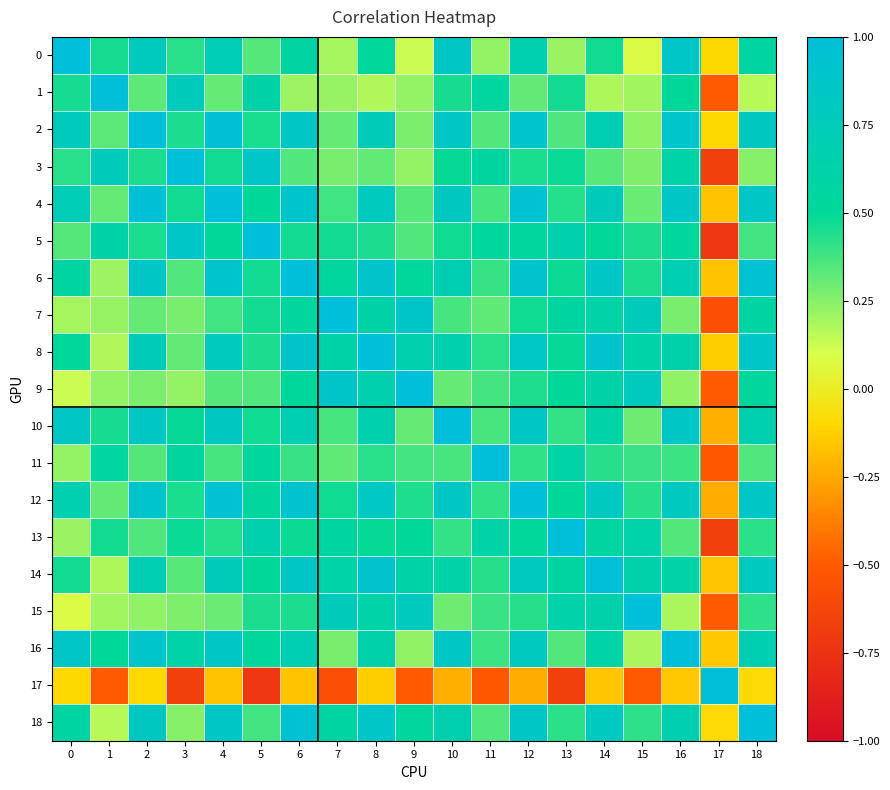

What is the total value across all series at 13?

8.5